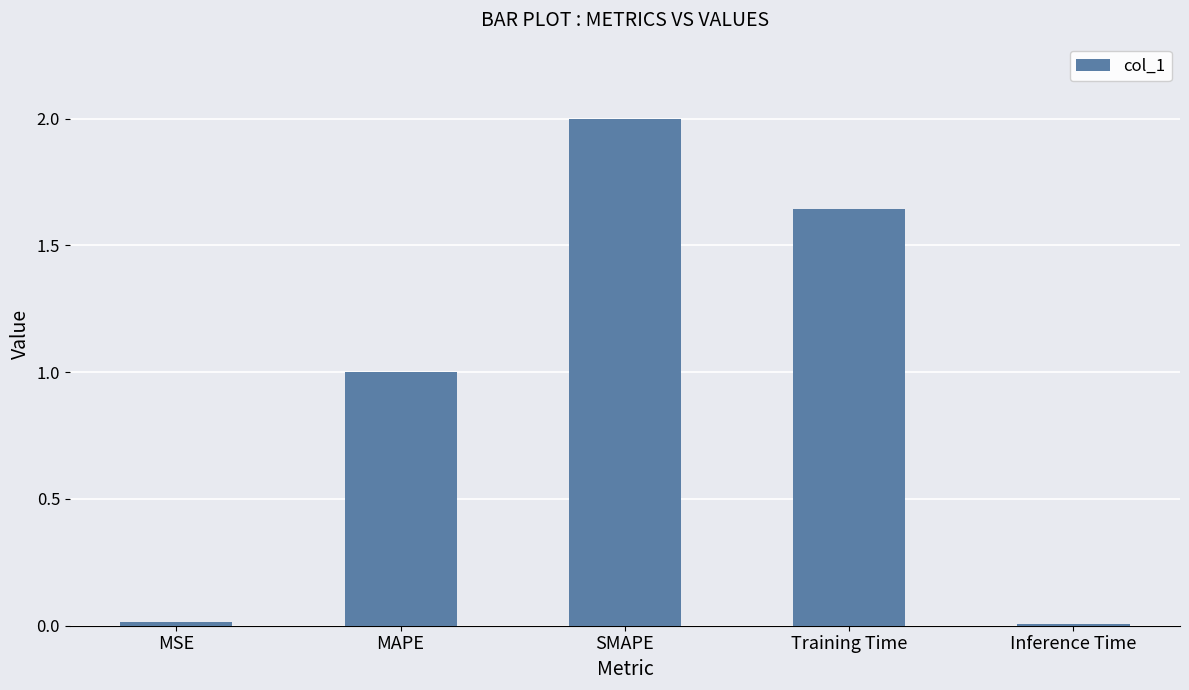

What is the sum of the values at Training Time and MAPE?

2.6